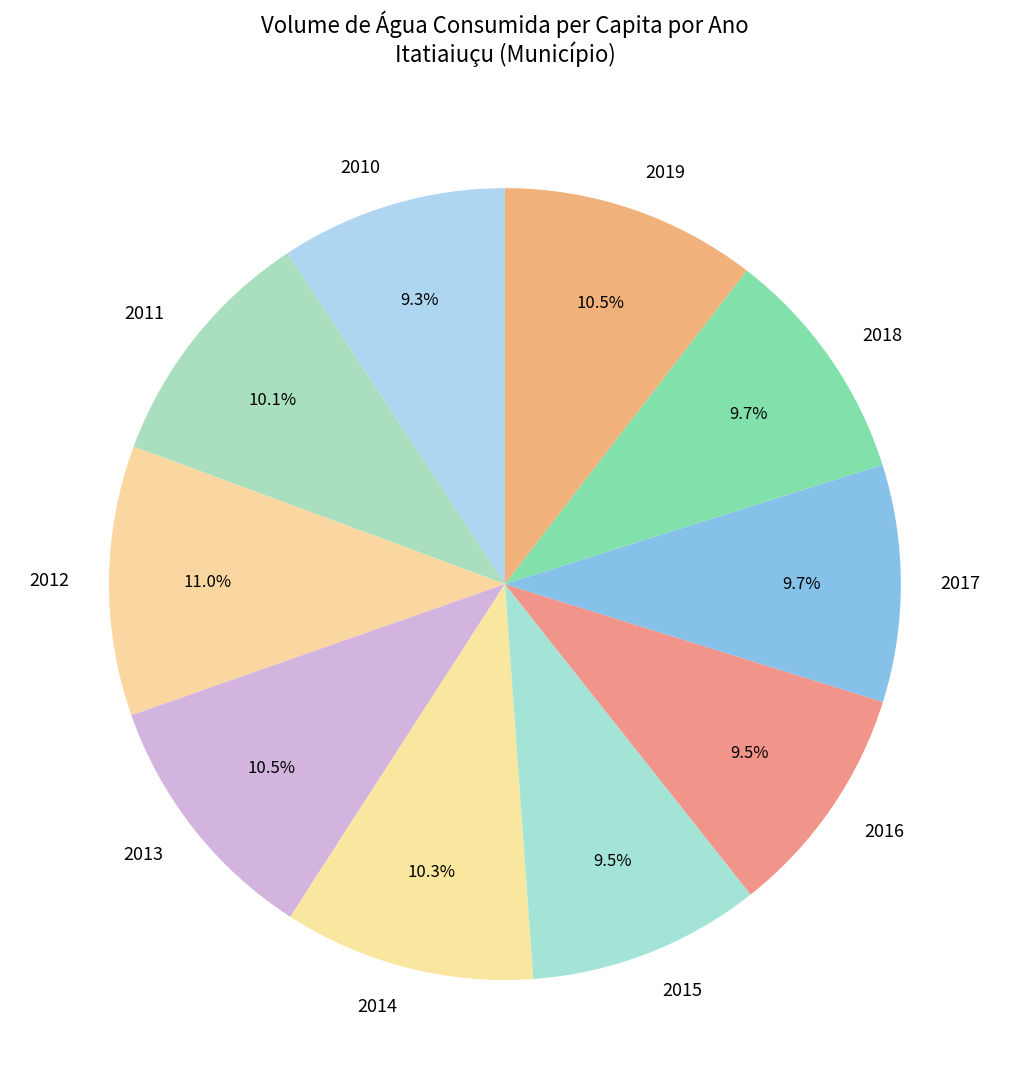

Which category has the biggest portion of the pie?

2012